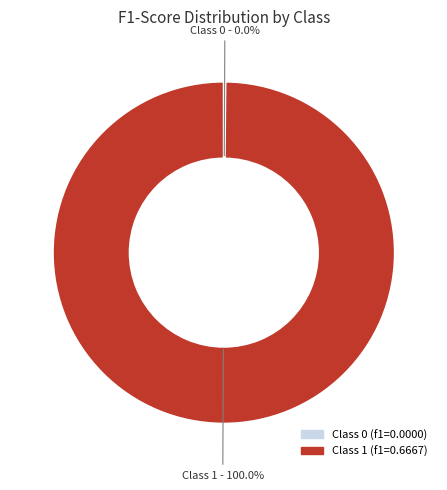

Which category has the biggest portion of the pie?

1